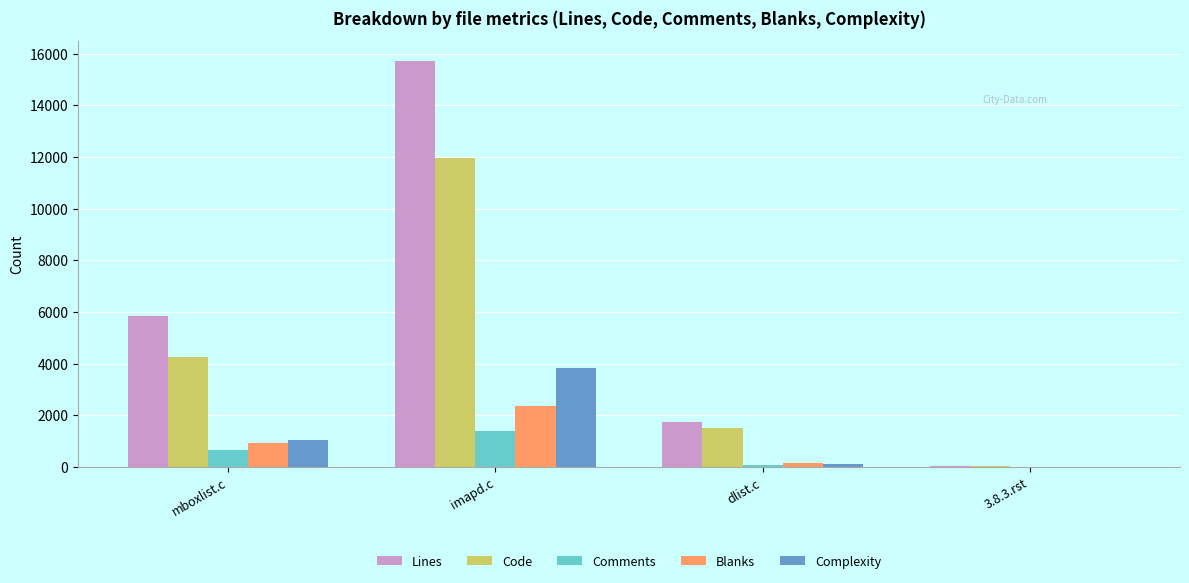

Reading left to right, what are all the values shown in this chart?

Lines: 5836	15721	1733	57
Code: 4272	11952	1510	42
Comments: 654	1398	86	0
Blanks: 910	2371	137	15
Complexity: 1042	3831	119	0